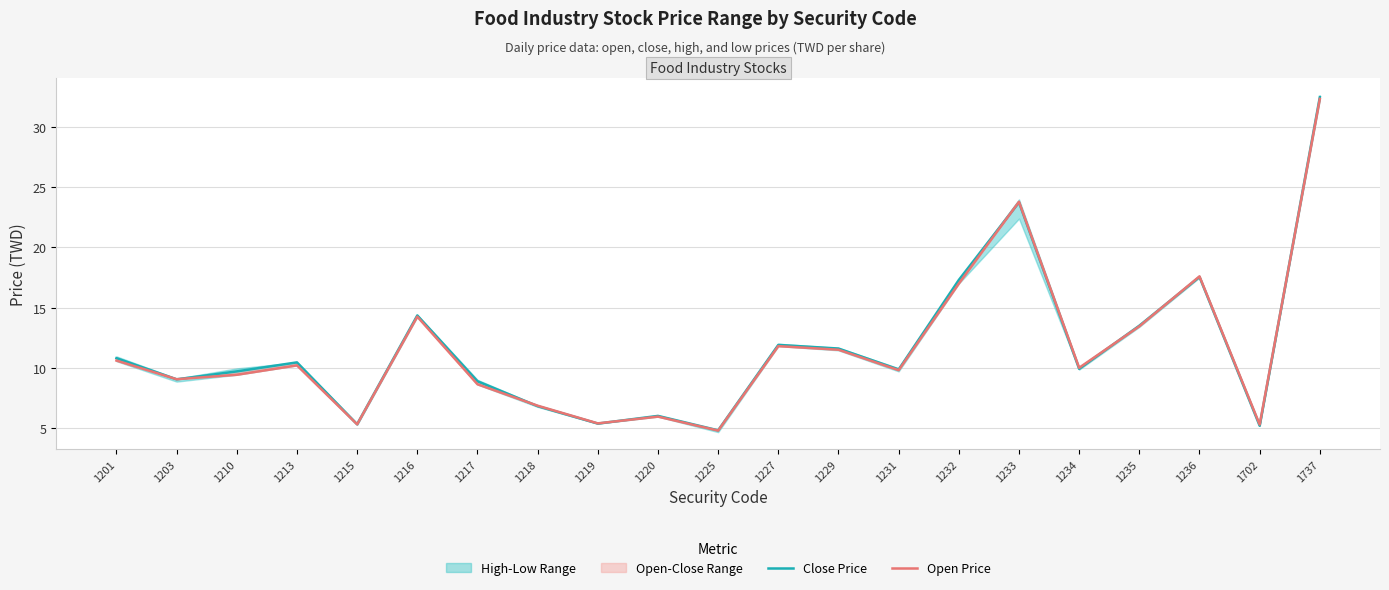

Reading right to left, extract all data points from this chart.

Close Price: 1737=32.5	1702=5.2	1236=17.6	1235=13.5	1234=9.9	1233=23.8	1232=17.3	1231=9.9	1229=11.6	1227=11.9	1225=4.8	1220=6.0	1219=5.4	1218=6.8	1217=8.9	1216=14.3	1215=5.3	1213=10.4	1210=9.7	1203=9.0	1201=10.8
Open Price: 1737=32.4	1702=5.3	1236=17.6	1235=13.4	1234=10.0	1233=23.8	1232=17.0	1231=9.8	1229=11.5	1227=11.8	1225=4.8	1220=5.9	1219=5.4	1218=6.8	1217=8.6	1216=14.2	1215=5.3	1213=10.2	1210=9.4	1203=9.1	1201=10.6